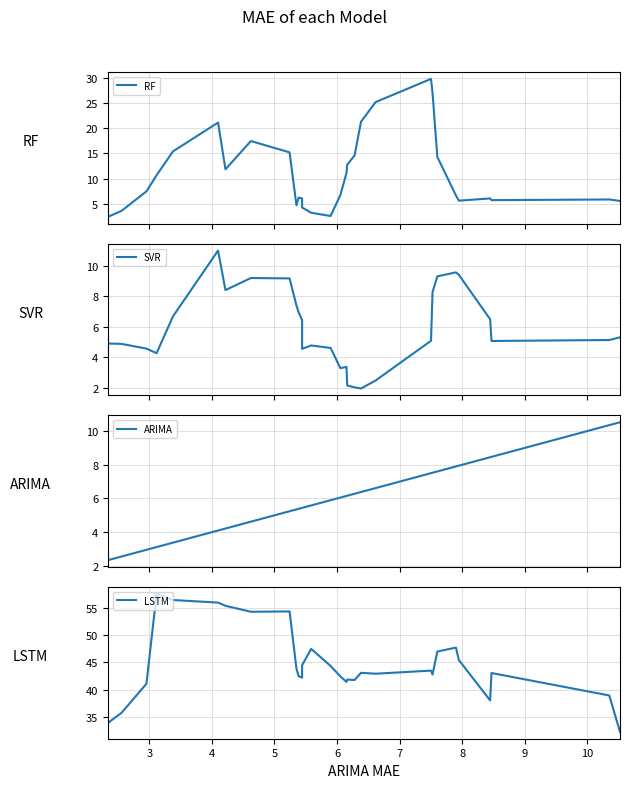

How many lines are shown in the chart?

4